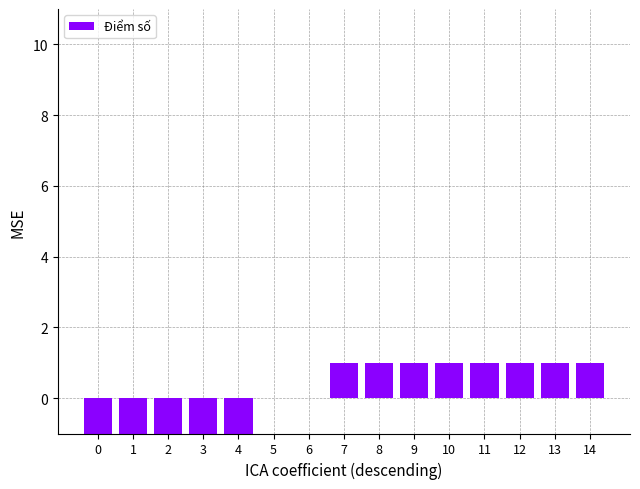

Is it true that the value at 14 is 2?

False